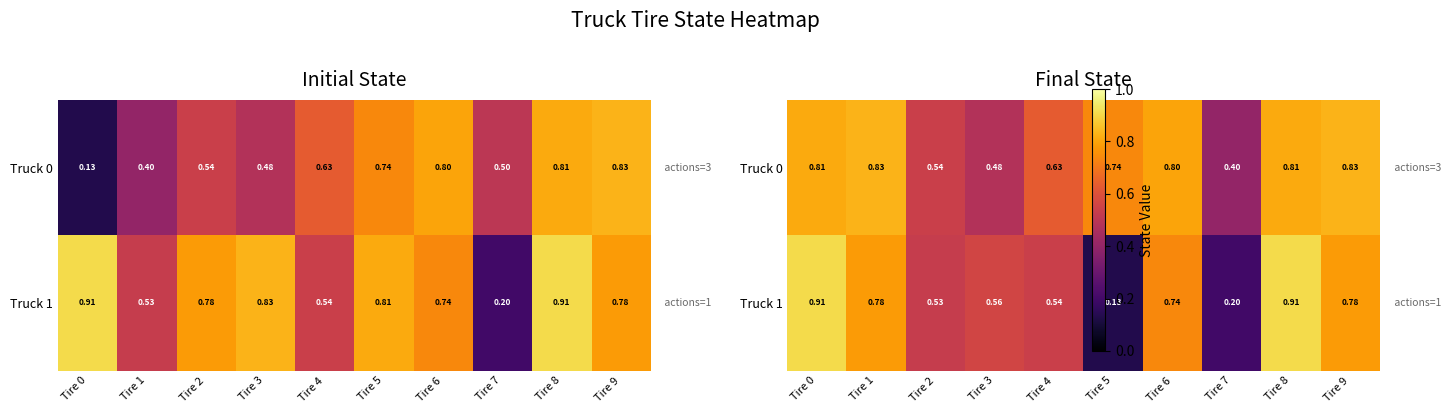

Rank the categories by Truck 1 value from highest to lowest.

Tire 0, Tire 8, Tire 1, Tire 9, Tire 6, Tire 3, Tire 4, Tire 2, Tire 7, Tire 5